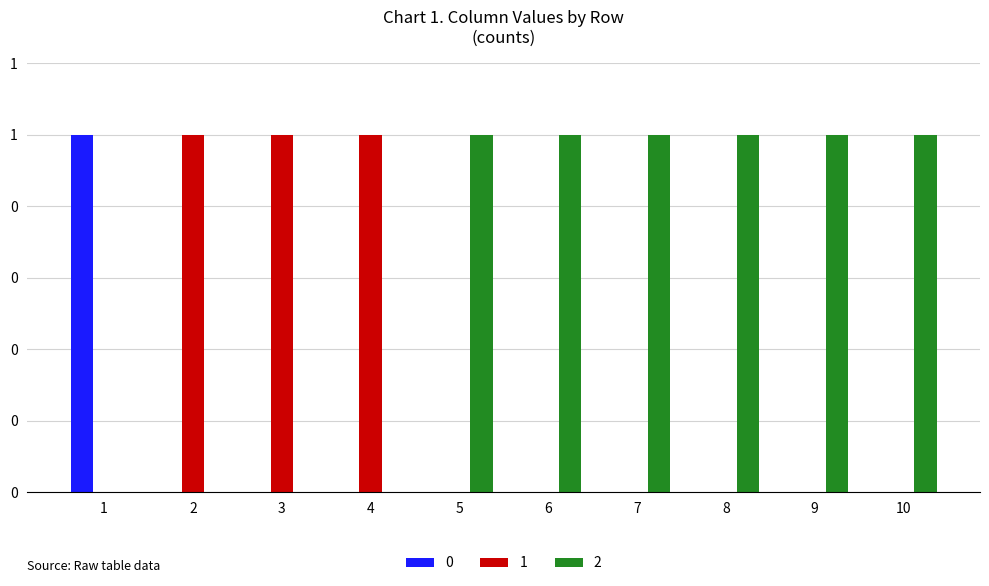

Rank the series by their maximum value, from highest to lowest.

0, 1, 2